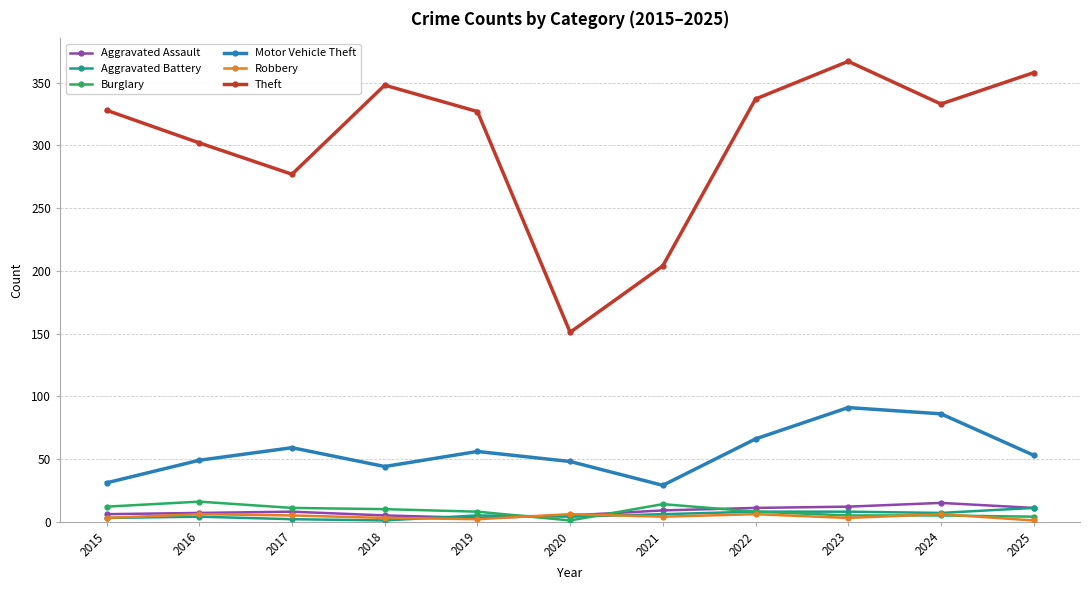

True or false: Motor Vehicle Theft and Robbery intersect in this chart.

False